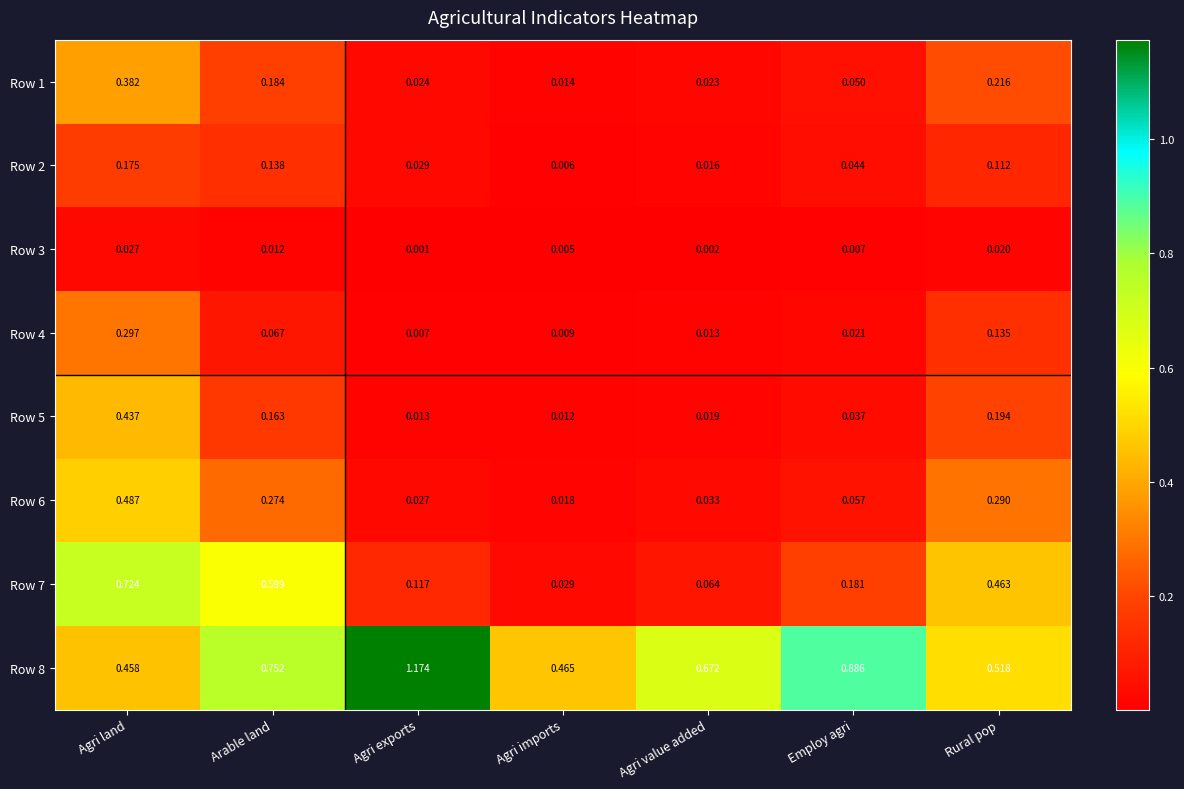

At which label is Row 8 closest to 0?

Agri land